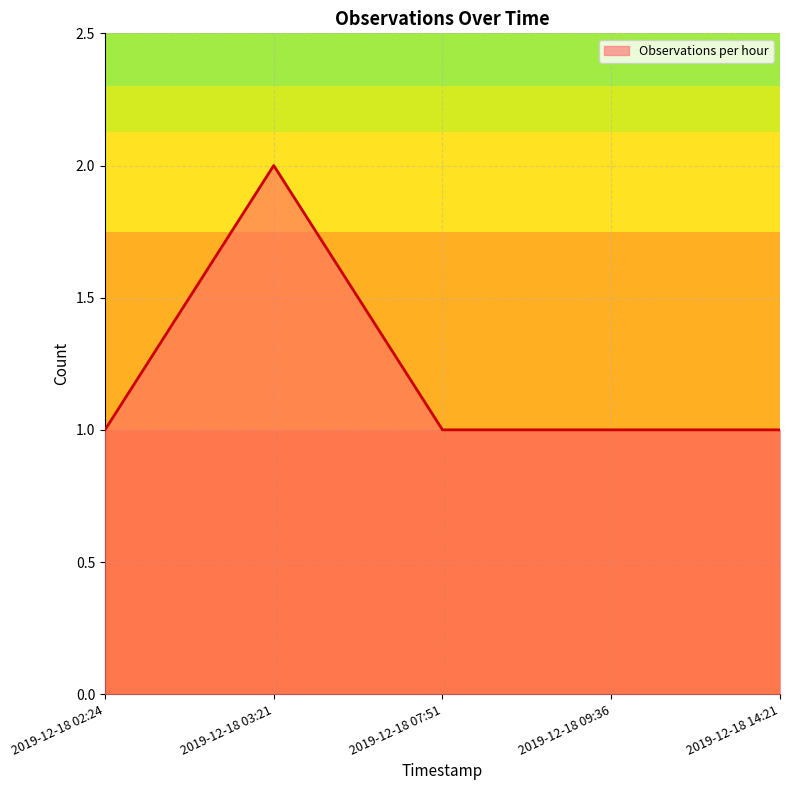

Approximately how many times larger is the value at 2019-12-18 02:24 compared to 2019-12-18 07:51?

1.0